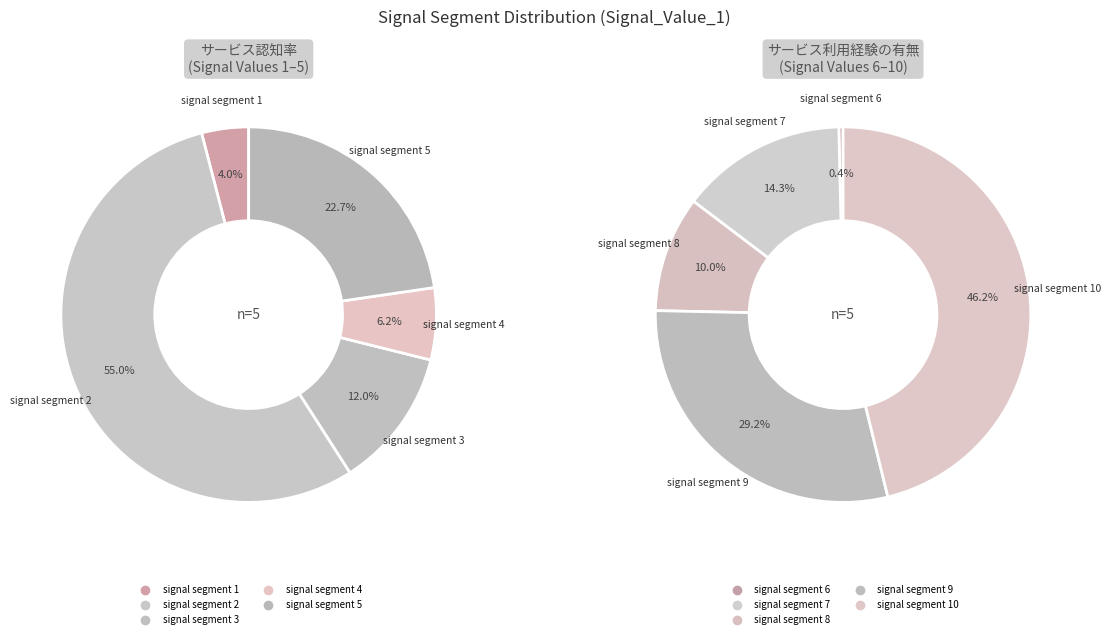

Which slice is the largest?

signal segment 2